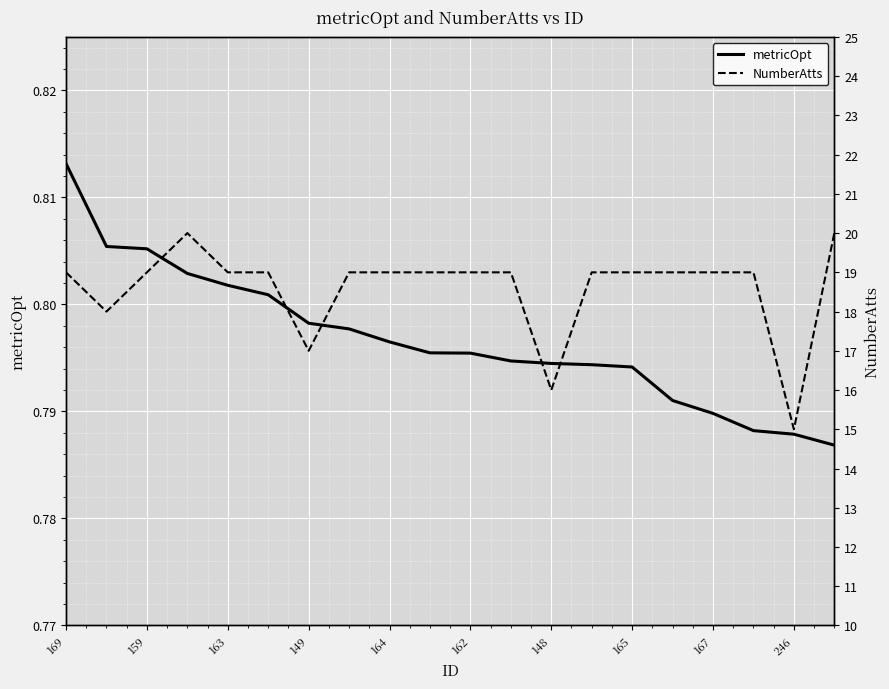

How many values in the NumberAtts series are below 19?

4